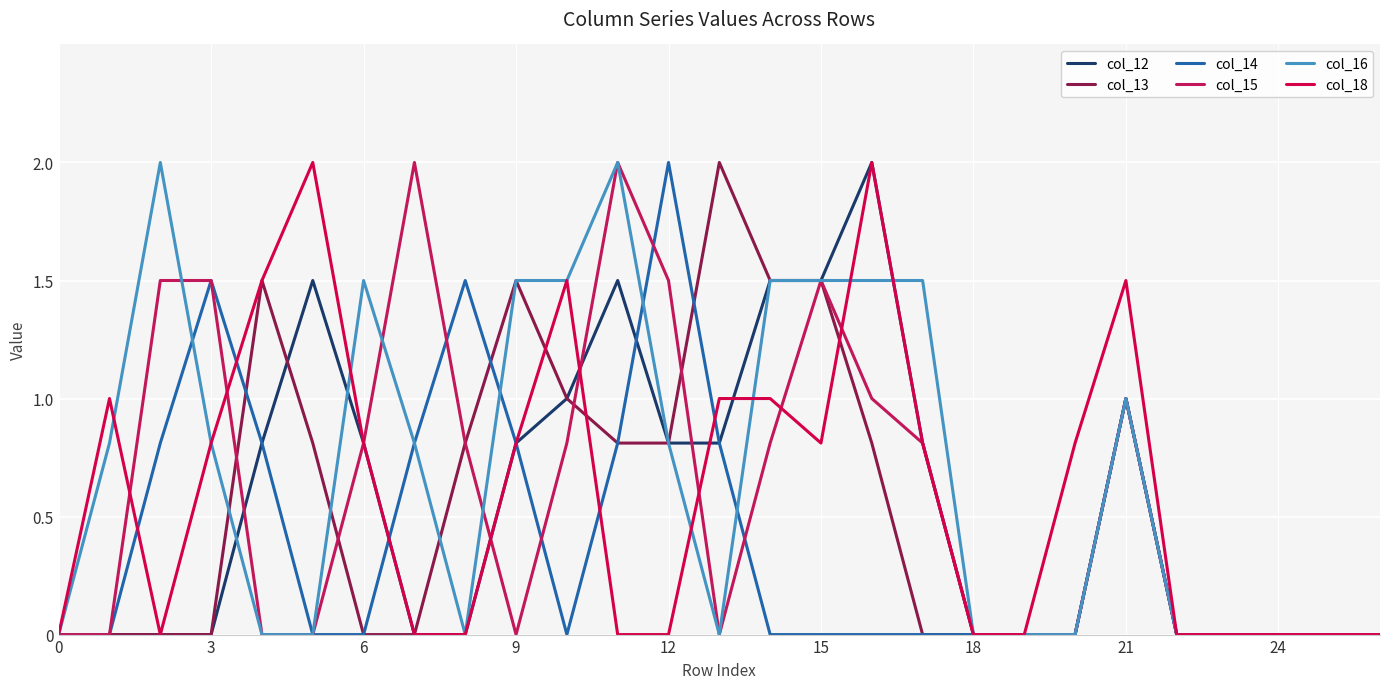

Does the chart display data point markers on the line(s)?

No